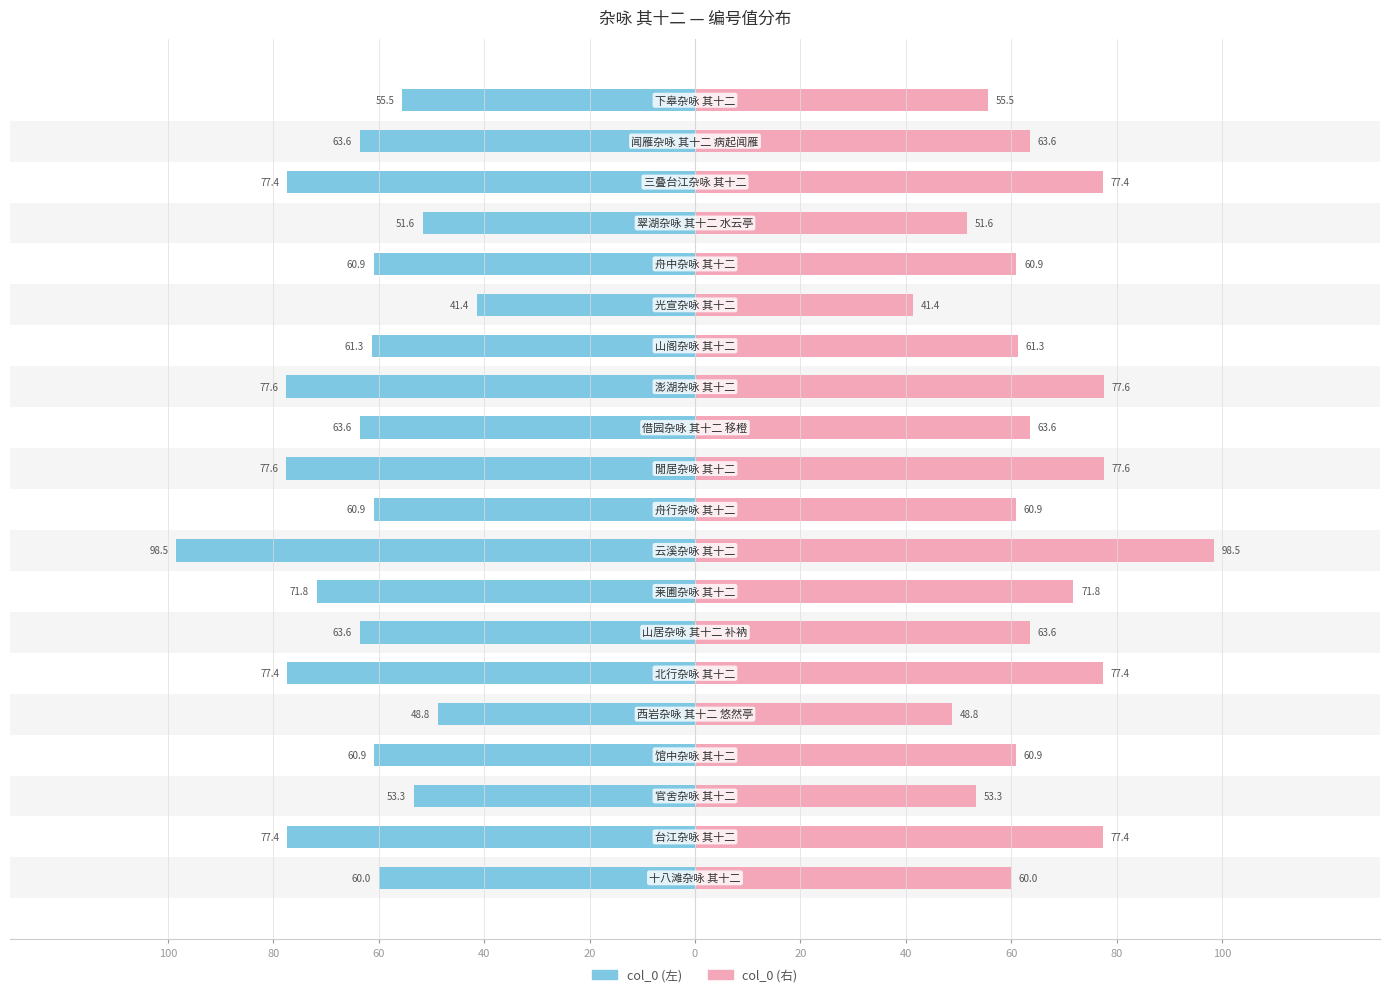

What is the value of the col_0 (左) bar at the 6th from the left?

77.4